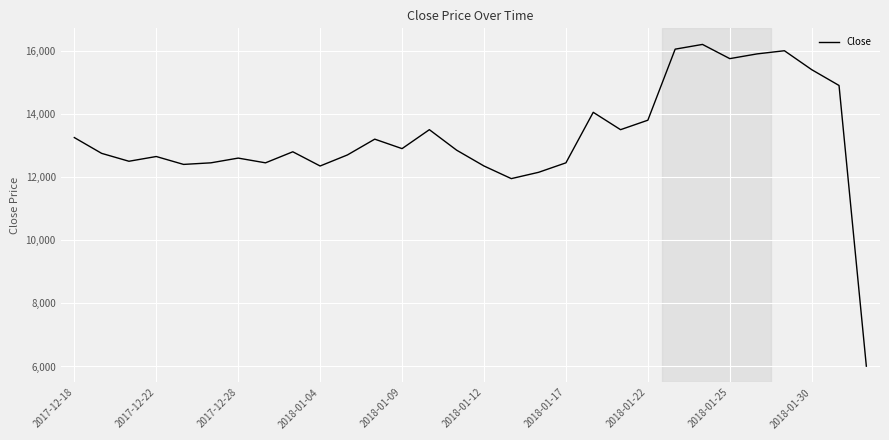

What is the difference between the maximum and minimum values?

10190